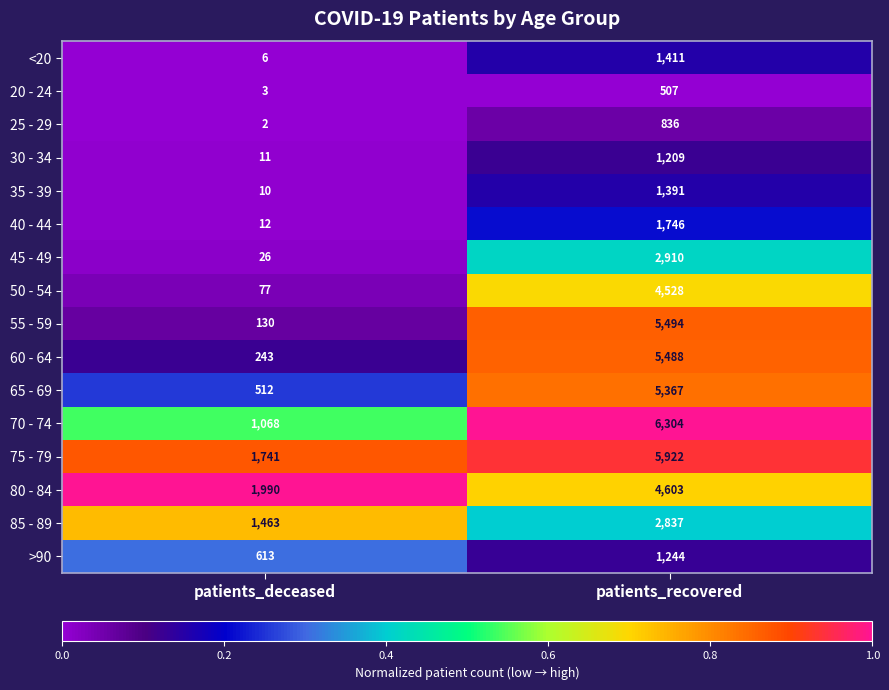

True or false: 25 - 29 has a value of 1 at patients_deceased.

False